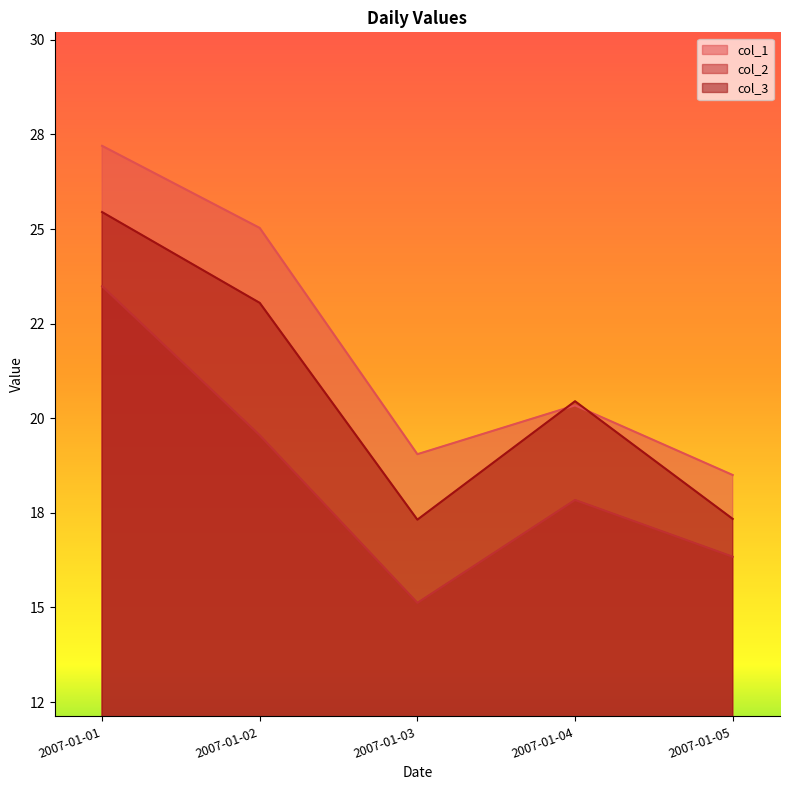

Does the chart display data point markers on the line(s)?

No